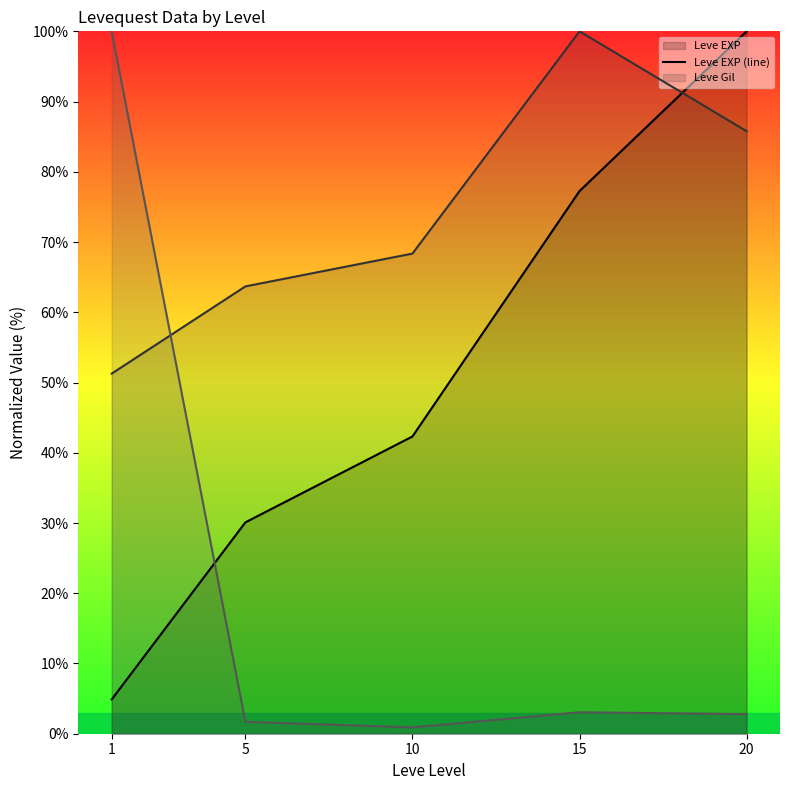

Between which two adjacent categories do Leve Gil (line) and Leve EXP (line) first intersect?

15 and 20